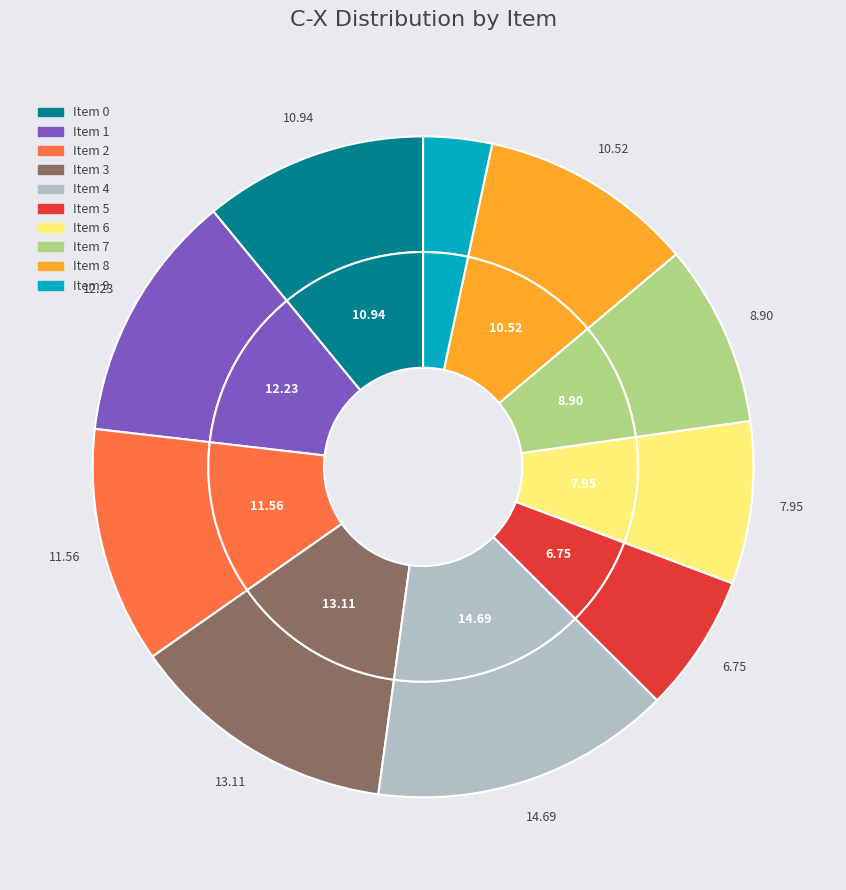

Is there any slice that represents more than half of the pie?

No